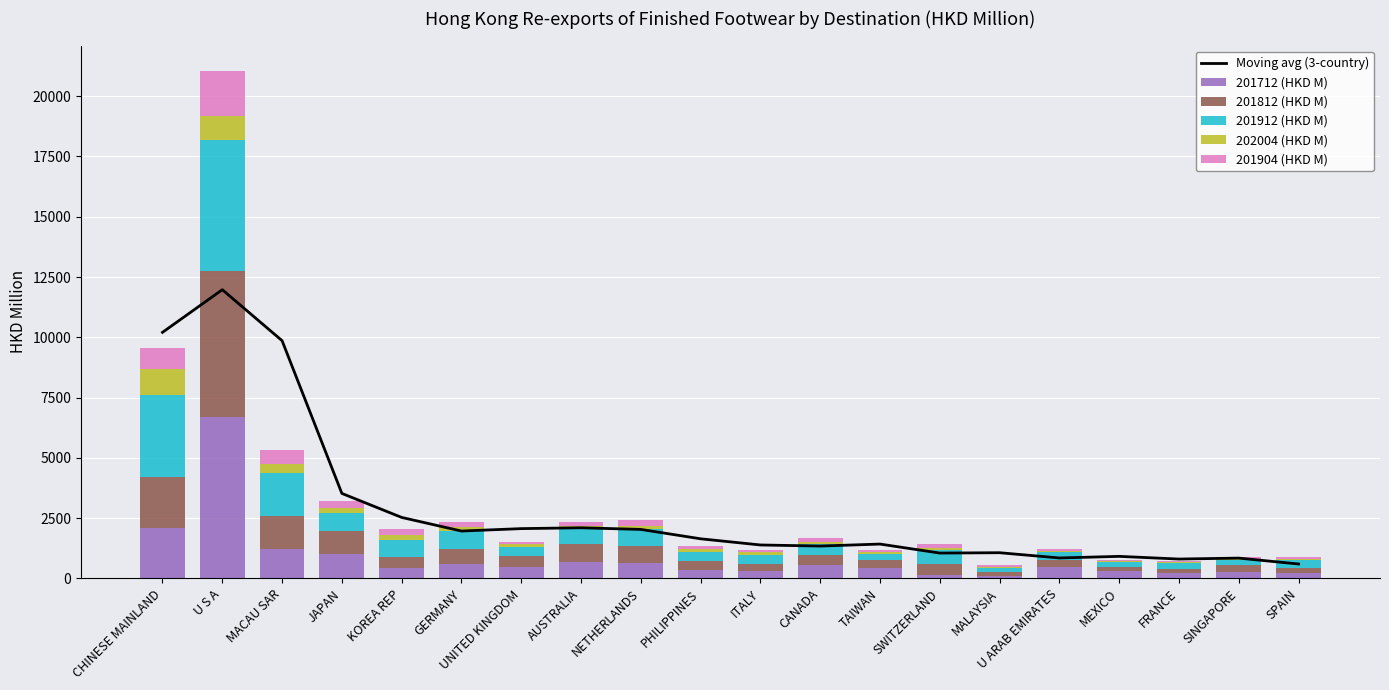

Reading right to left, transcribe all the data shown in this chart.

Moving avg (3-country): SPAIN=595.6	SINGAPORE=840.2	FRANCE=800.6	MEXICO=912.4	U ARAB EMIRATES=846.0	MALAYSIA=1063.5	SWITZERLAND=1048.6	TAIWAN=1422.3	CANADA=1339.5	ITALY=1384.9	PHILIPPINES=1640.8	NETHERLANDS=2030.1	AUSTRALIA=2097.7	UNITED KINGDOM=2063.0	GERMANY=1962.8	KOREA REP=2527.6	JAPAN=3523.4	MACAU SAR=9858.8	U S A=11973.3	CHINESE MAINLAND=10204.4
201712 (HKD M): SPAIN=236.6	SINGAPORE=277.5	FRANCE=204.0	MEXICO=286.9	U ARAB EMIRATES=452.7	MALAYSIA=116.0	SWITZERLAND=121.7	TAIWAN=431.2	CANADA=536.7	ITALY=289.1	PHILIPPINES=338.4	NETHERLANDS=622.1	AUSTRALIA=682.1	UNITED KINGDOM=490.2	GERMANY=601.4	KOREA REP=448.0	JAPAN=1025.7	MACAU SAR=1211.9	U S A=6689.3	CHINESE MAINLAND=2081.1
201812 (HKD M): SPAIN=190.6	SINGAPORE=258.9	FRANCE=201.2	MEXICO=188.4	U ARAB EMIRATES=318.4	MALAYSIA=131.1	SWITZERLAND=455.9	TAIWAN=310.1	CANADA=450.9	ITALY=314.8	PHILIPPINES=377.5	NETHERLANDS=705.1	AUSTRALIA=733.9	UNITED KINGDOM=418.8	GERMANY=630.1	KOREA REP=451.1	JAPAN=933.0	MACAU SAR=1380.7	U S A=6053.0	CHINESE MAINLAND=2142.5
201912 (HKD M): SPAIN=329.0	SINGAPORE=230.2	FRANCE=215.5	MEXICO=190.1	U ARAB EMIRATES=306.2	MALAYSIA=175.9	SWITZERLAND=586.2	TAIWAN=276.8	CANADA=453.3	ITALY=369.8	PHILIPPINES=377.9	NETHERLANDS=714.7	AUSTRALIA=615.7	UNITED KINGDOM=387.4	GERMANY=718.5	KOREA REP=688.6	JAPAN=766.5	MACAU SAR=1775.5	U S A=5442.6	CHINESE MAINLAND=3396.2
202004 (HKD M): SPAIN=45.6	SINGAPORE=46.2	FRANCE=50.2	MEXICO=56.0	U ARAB EMIRATES=64.6	MALAYSIA=65.8	SWITZERLAND=77.0	TAIWAN=77.8	CANADA=78.3	ITALY=104.7	PHILIPPINES=105.9	NETHERLANDS=109.8	AUSTRALIA=121.9	UNITED KINGDOM=122.0	GERMANY=161.2	KOREA REP=198.6	JAPAN=206.6	MACAU SAR=379.6	U S A=992.5	CHINESE MAINLAND=1053.9
201904 (HKD M): SPAIN=89.1	SINGAPORE=83.1	FRANCE=62.9	MEXICO=50.7	U ARAB EMIRATES=89.4	MALAYSIA=46.0	SWITZERLAND=183.6	TAIWAN=90.7	CANADA=136.6	ITALY=97.8	PHILIPPINES=123.0	NETHERLANDS=271.7	AUSTRALIA=190.4	UNITED KINGDOM=107.0	GERMANY=208.4	KOREA REP=256.9	JAPAN=288.2	MACAU SAR=559.1	U S A=1872.2	CHINESE MAINLAND=889.7